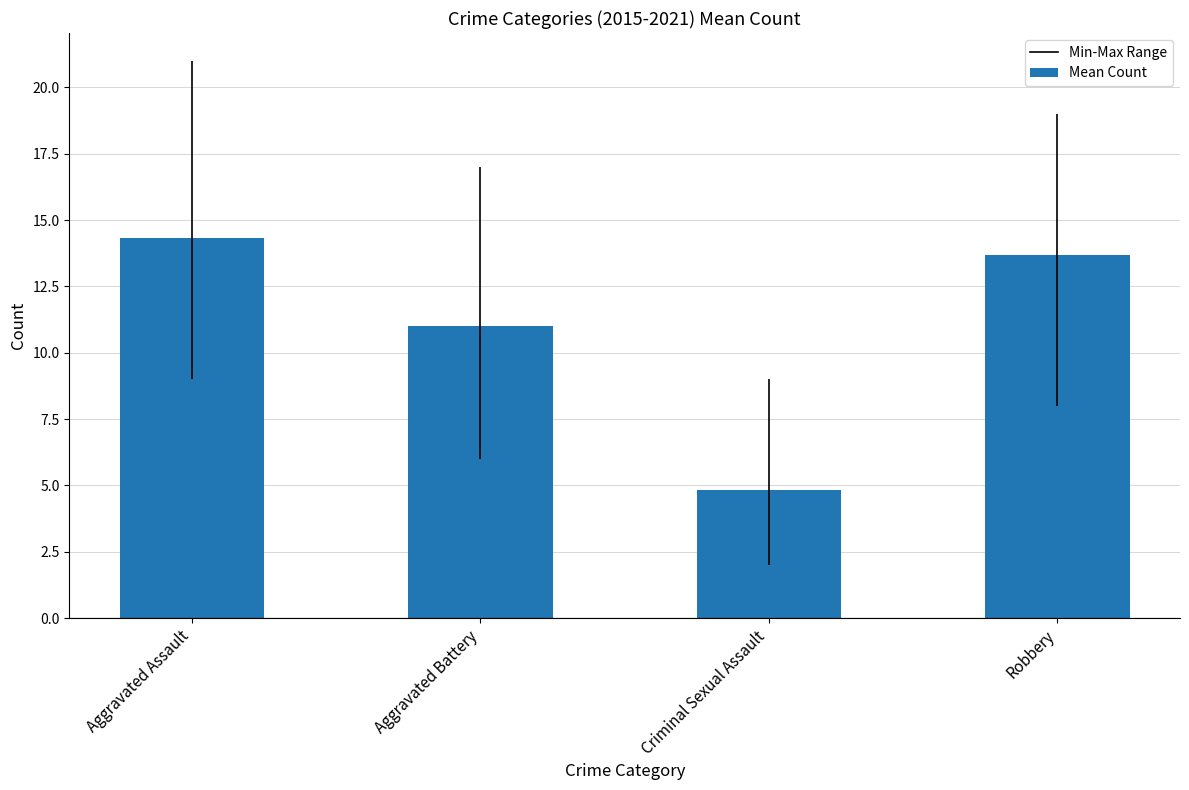

What is the value of the 4th bar from the left?

13.7